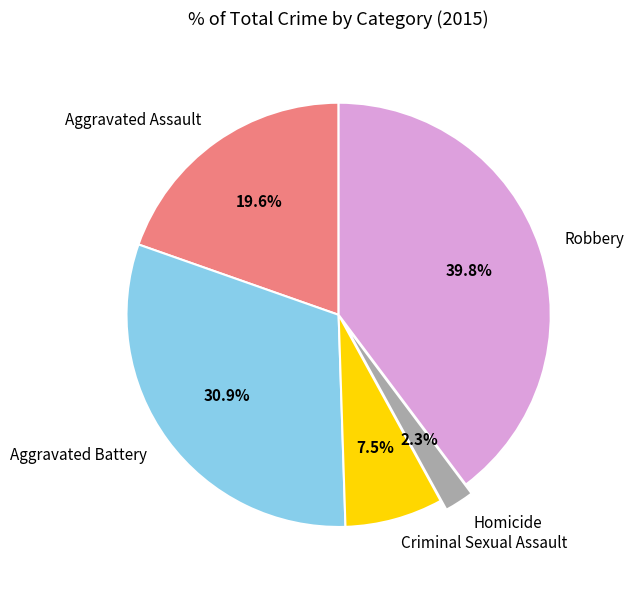

Approximately how many times larger is the value at Robbery compared to Aggravated Assault?

2.0